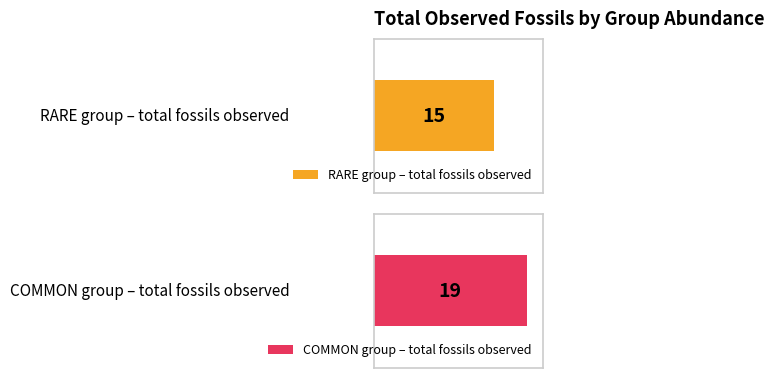

The Maximum utilization series shows 4 at RARE. True or false?

False